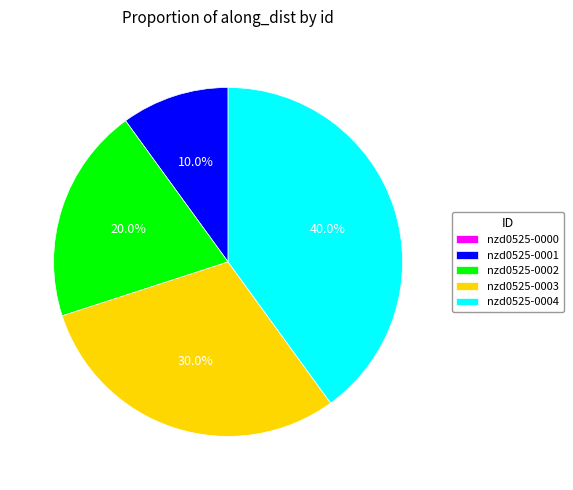

True or false: nzd0525-0001 accounts for 1% of the total.

False